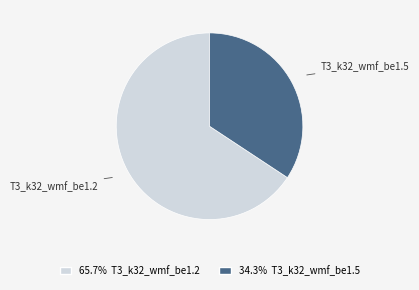

Which has a higher value, T3_k32_wmf_be1.5 or T3_k32_wmf_be1.2?

T3_k32_wmf_be1.2